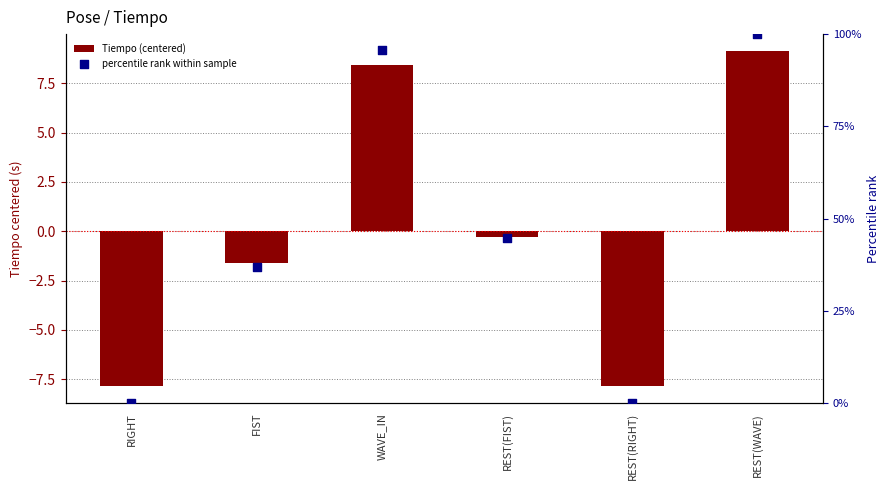

What is the total value across all series at REST(FIST)?

44.4